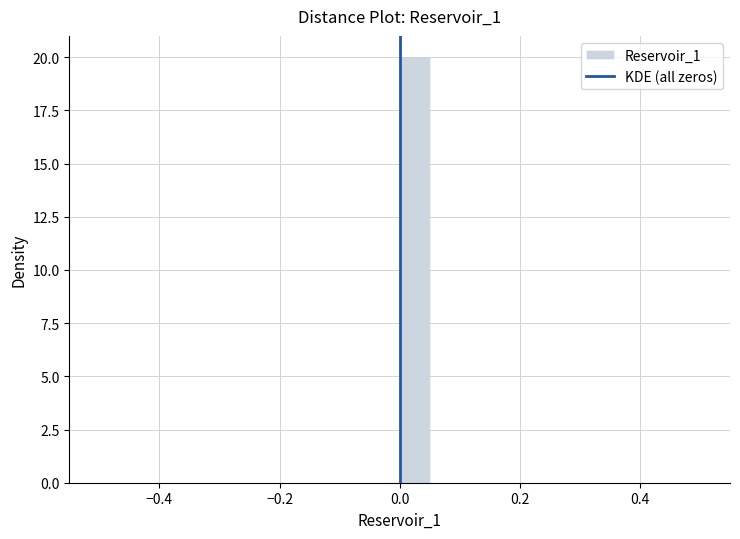

Read against the x-axis, roughly where is the centre of the tallest bar?

0.02